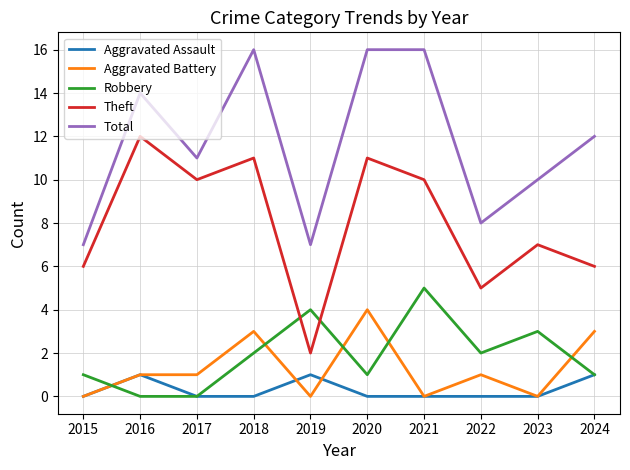

Read the Robbery value at 2015.

1